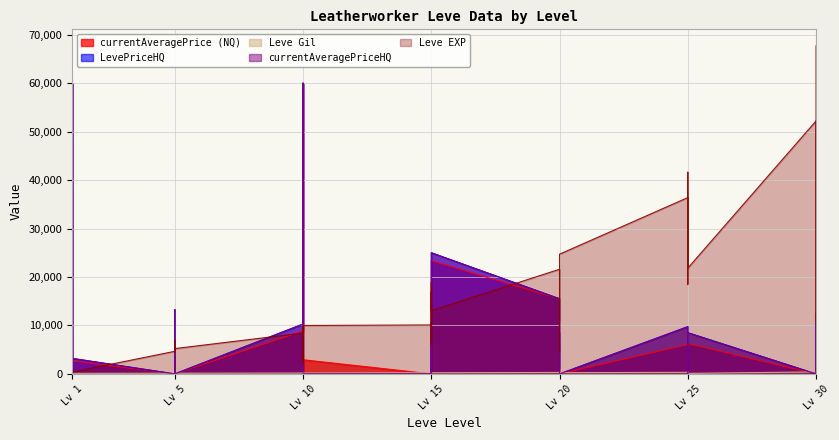

True or false: currentAveragePrice has a value of 5732 at Lv 5.

False